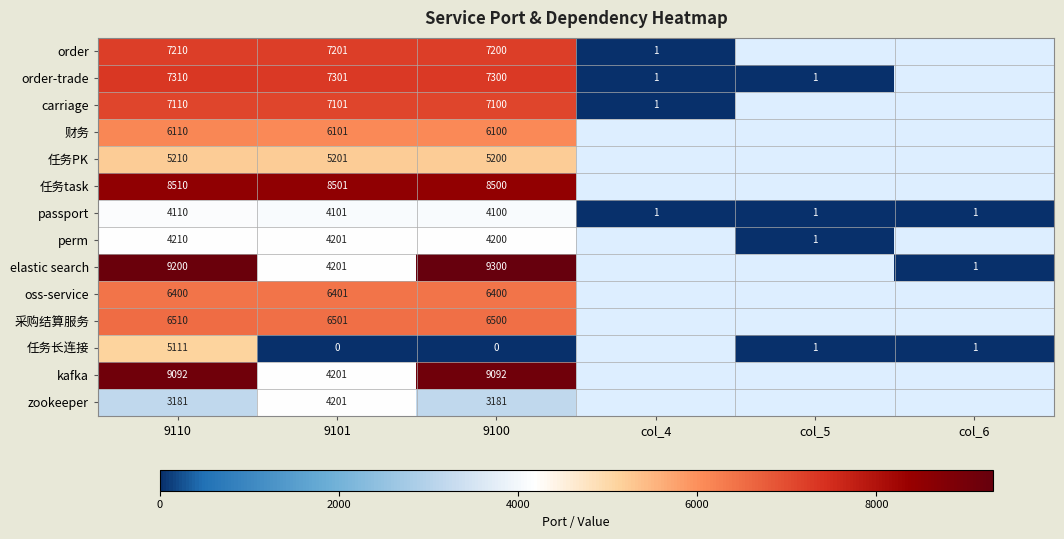

What is the difference between the highest and lowest values at 9101?

8501